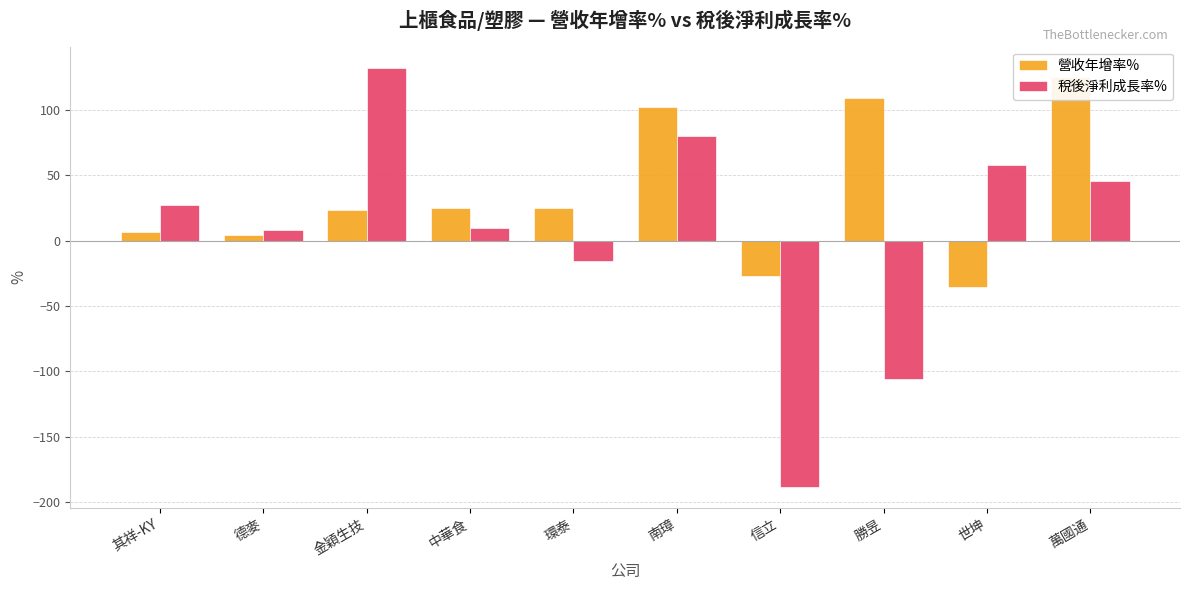

The value of 營收年增率% at 信立 is -44.2. True or false?

False